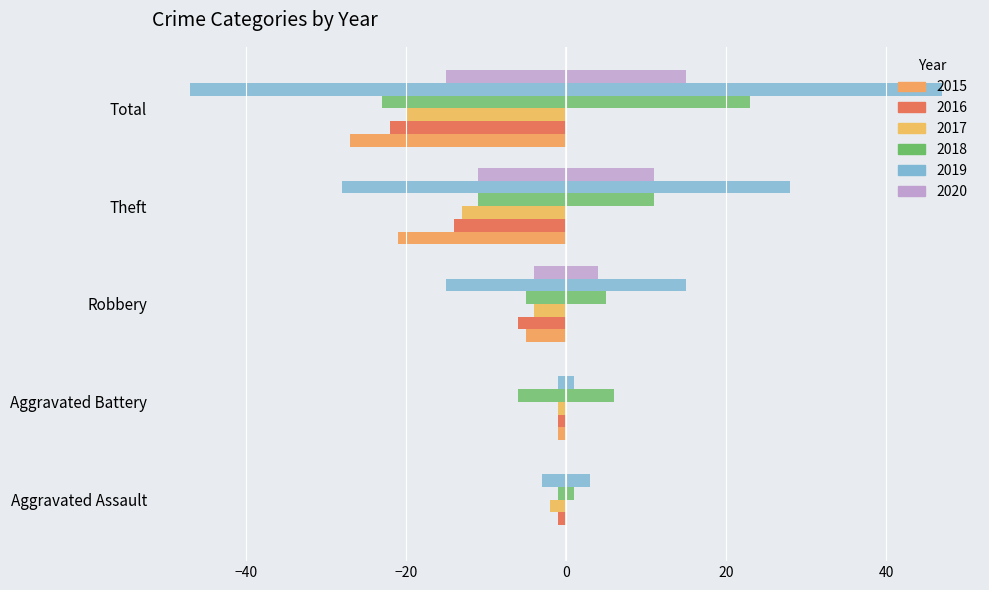

How many values in the 2020 series exceed -4?

2